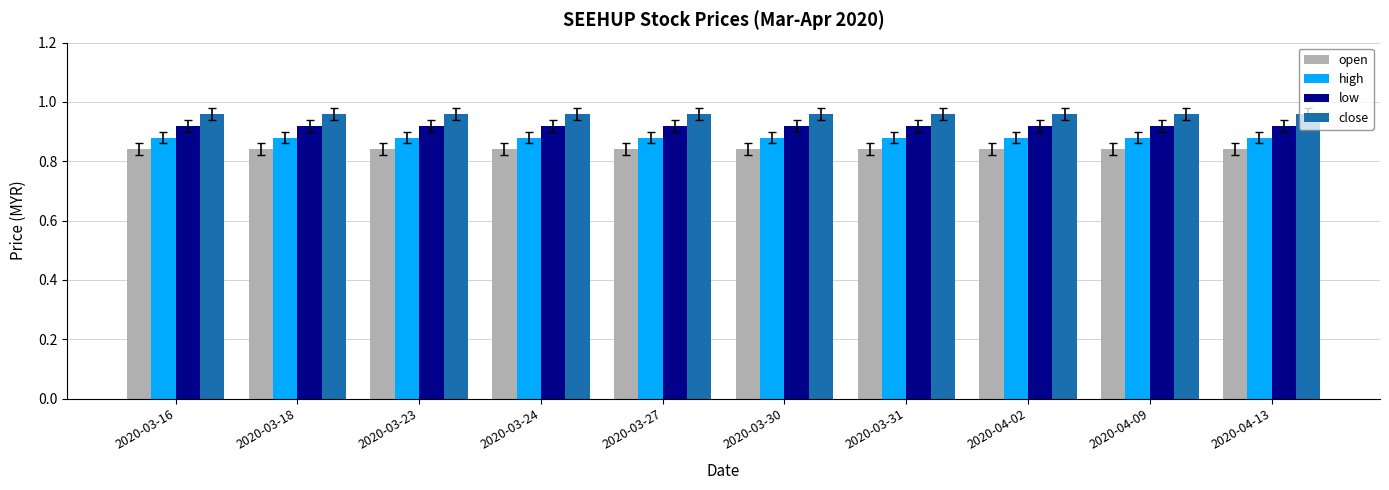

What is the sum of the low values at 2020-04-13 and 2020-04-02?

1.8